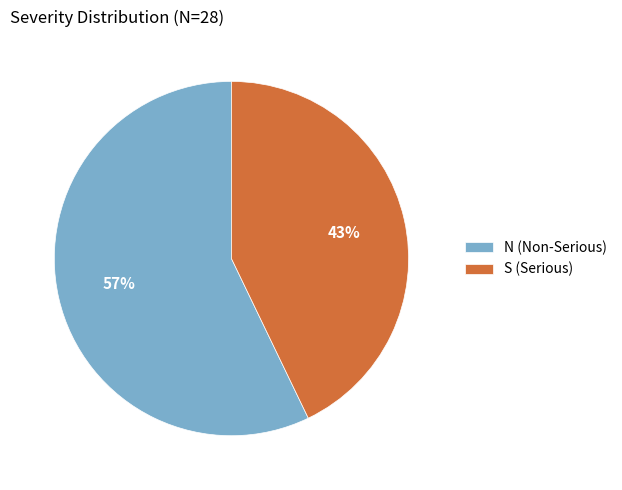

Is it true that N is 45% of the pie?

False